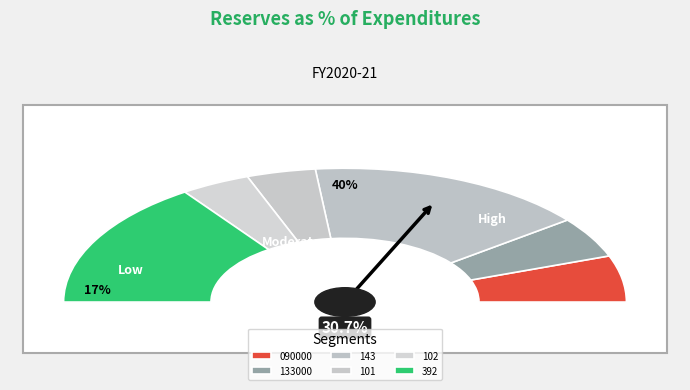

To the nearest percent, what is the average slice percentage?

17%